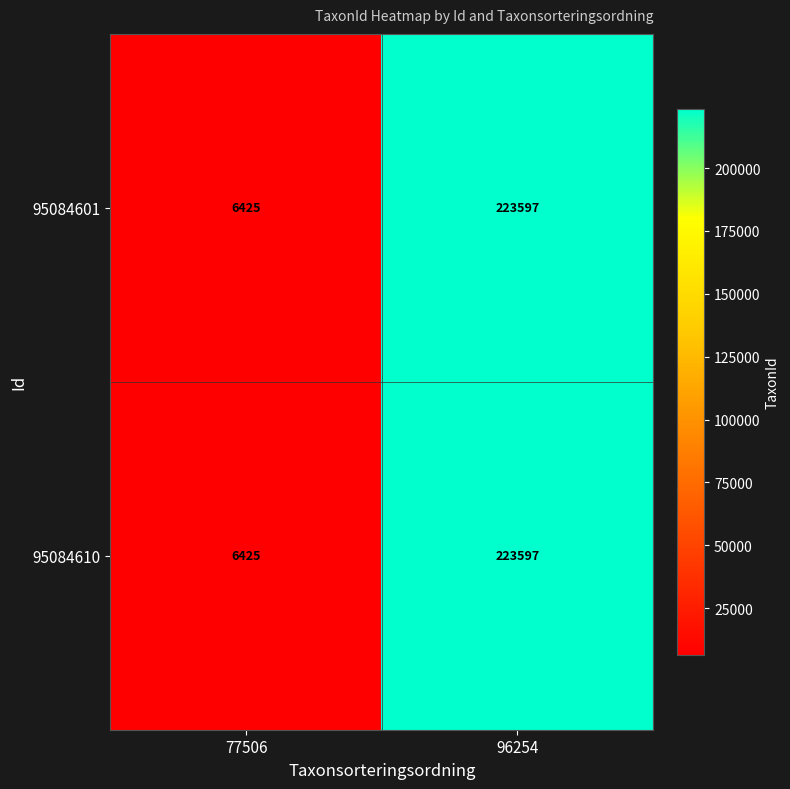

At which category is the sum across all series the highest?

96254